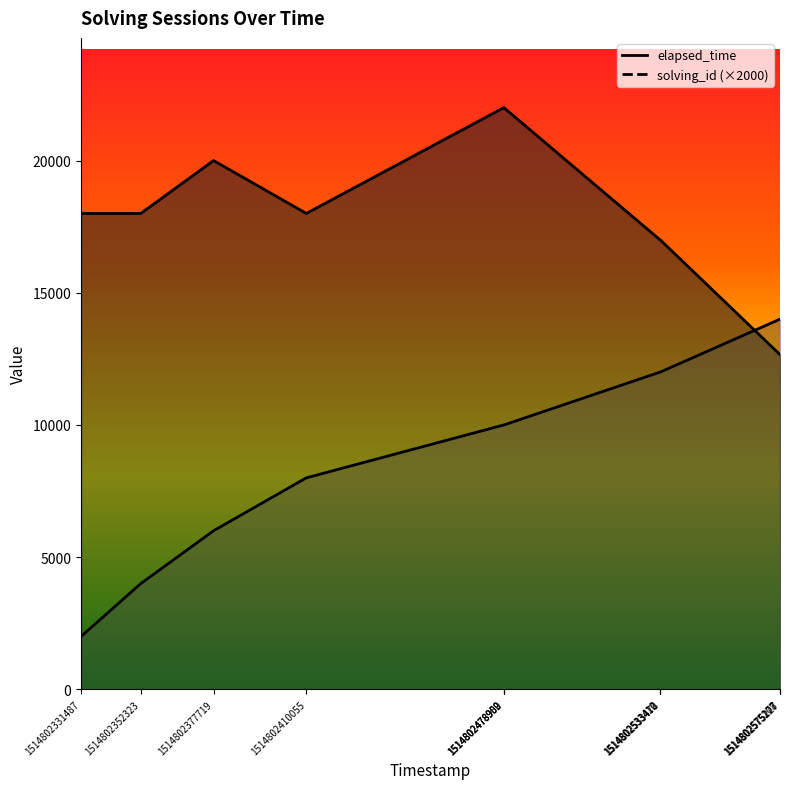

Which series has the largest total across all categories?

elapsed_time